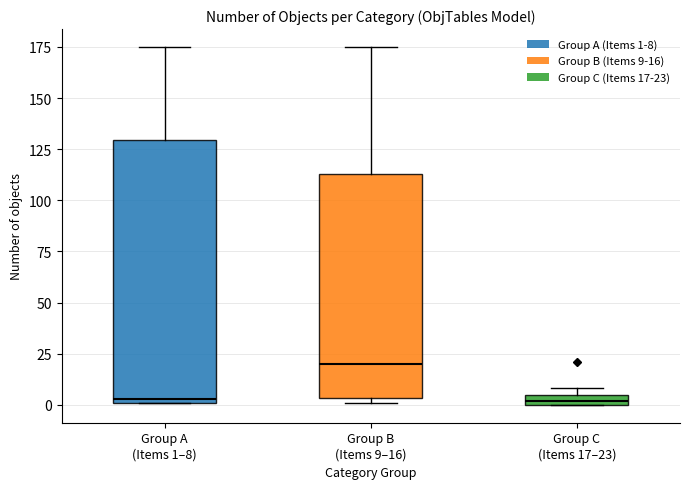

Where is the lower edge of the box for Group C (Items 17–23) on the y-axis? The values are not printed on the chart, so give them approximately, as read against the axis.

0